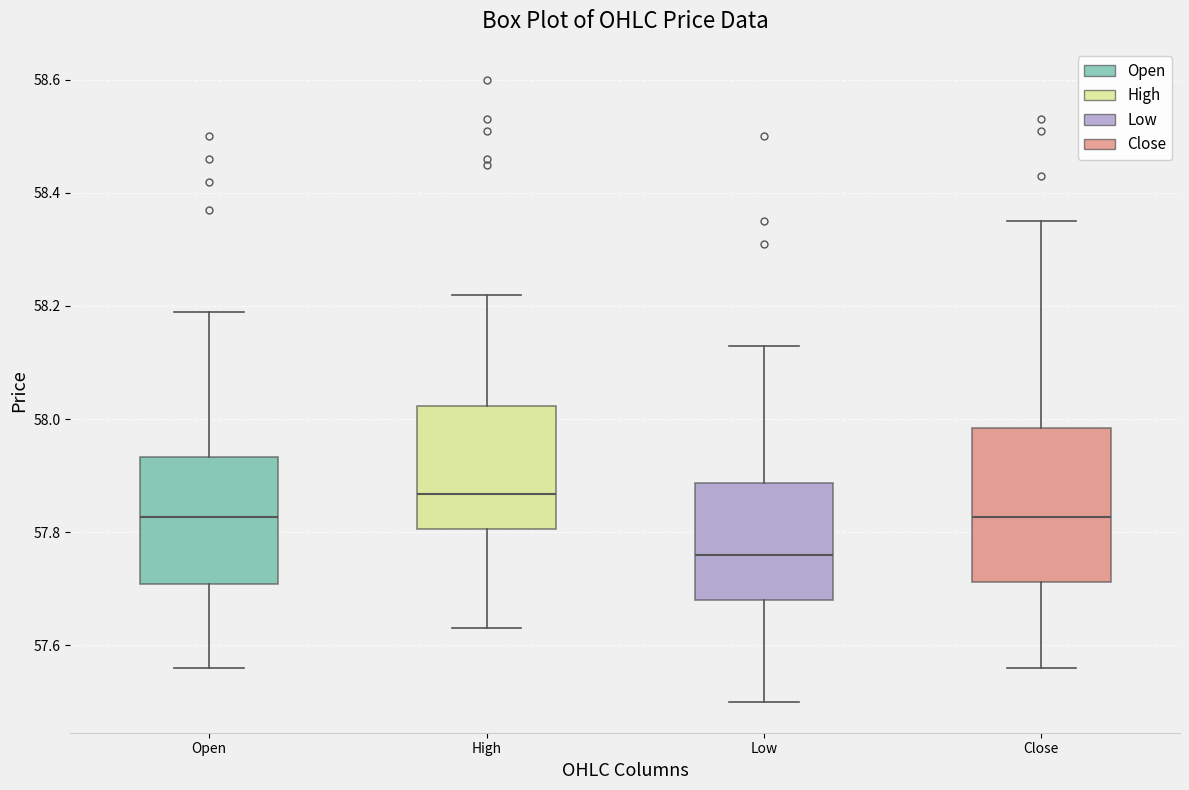

Reading left to right, read every box against the y-axis: the position of its median line, the range the box covers, and the ends of its whiskers. The values are not printed on the chart, so give them approximately, as read against the axis.

Open: median 57.82, box 57.70 to 57.94, whiskers 57.56 to 58.20
High: median 57.86, box 57.80 to 58.02, whiskers 57.64 to 58.22
Low: median 57.76, box 57.68 to 57.88, whiskers 57.50 to 58.14
Close: median 57.82, box 57.72 to 57.98, whiskers 57.56 to 58.36